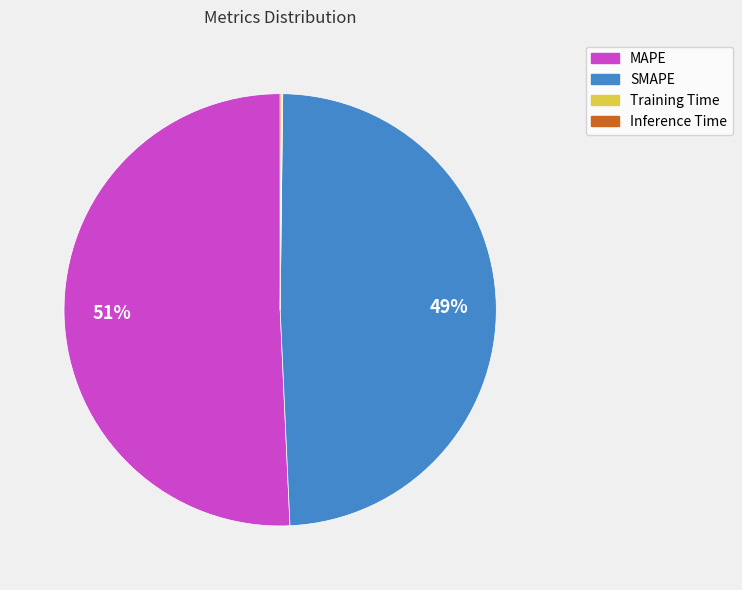

Is it true that SMAPE is 49% of the pie?

True